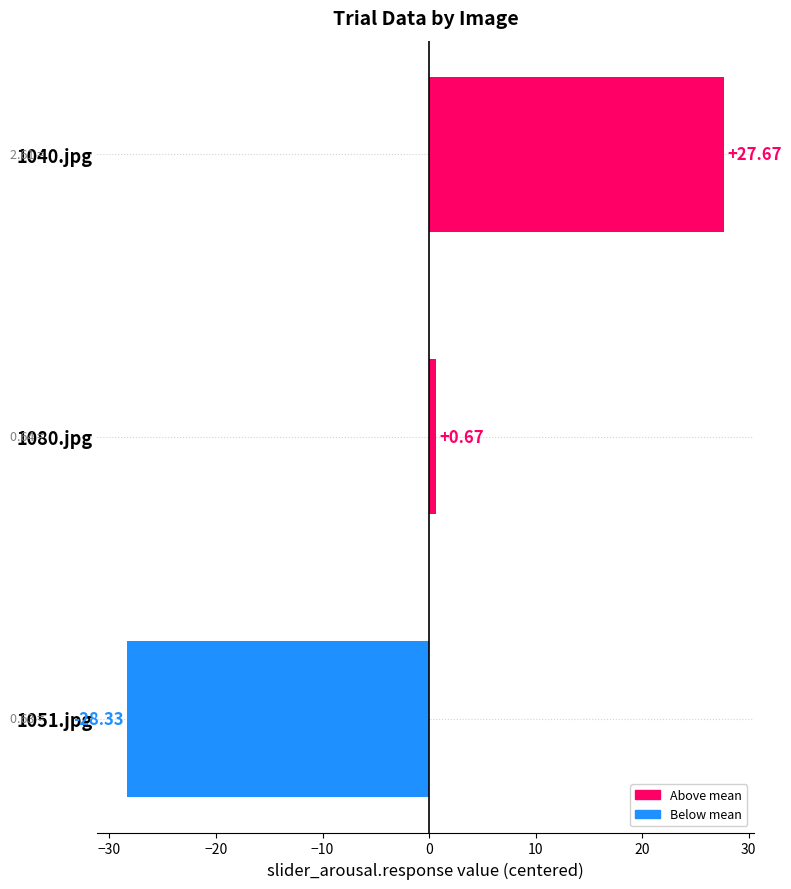

Rank the categories by value from highest to lowest.

1040.jpg, 1080.jpg, 1051.jpg